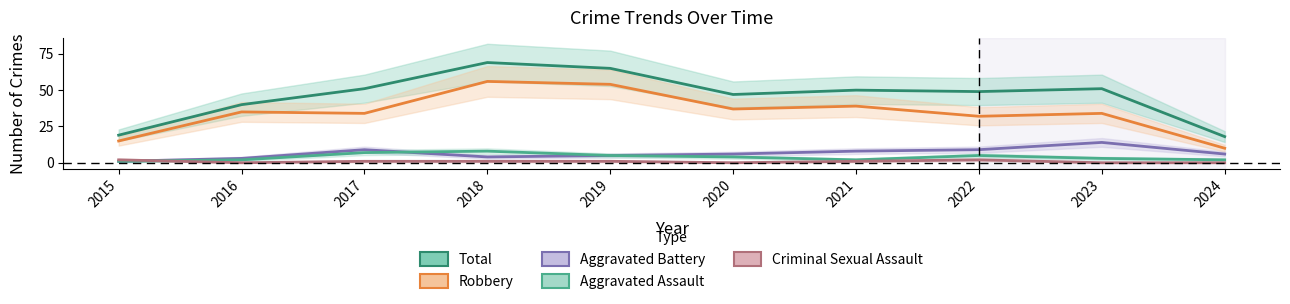

How many values in the Criminal Sexual Assault series are below 1?

4